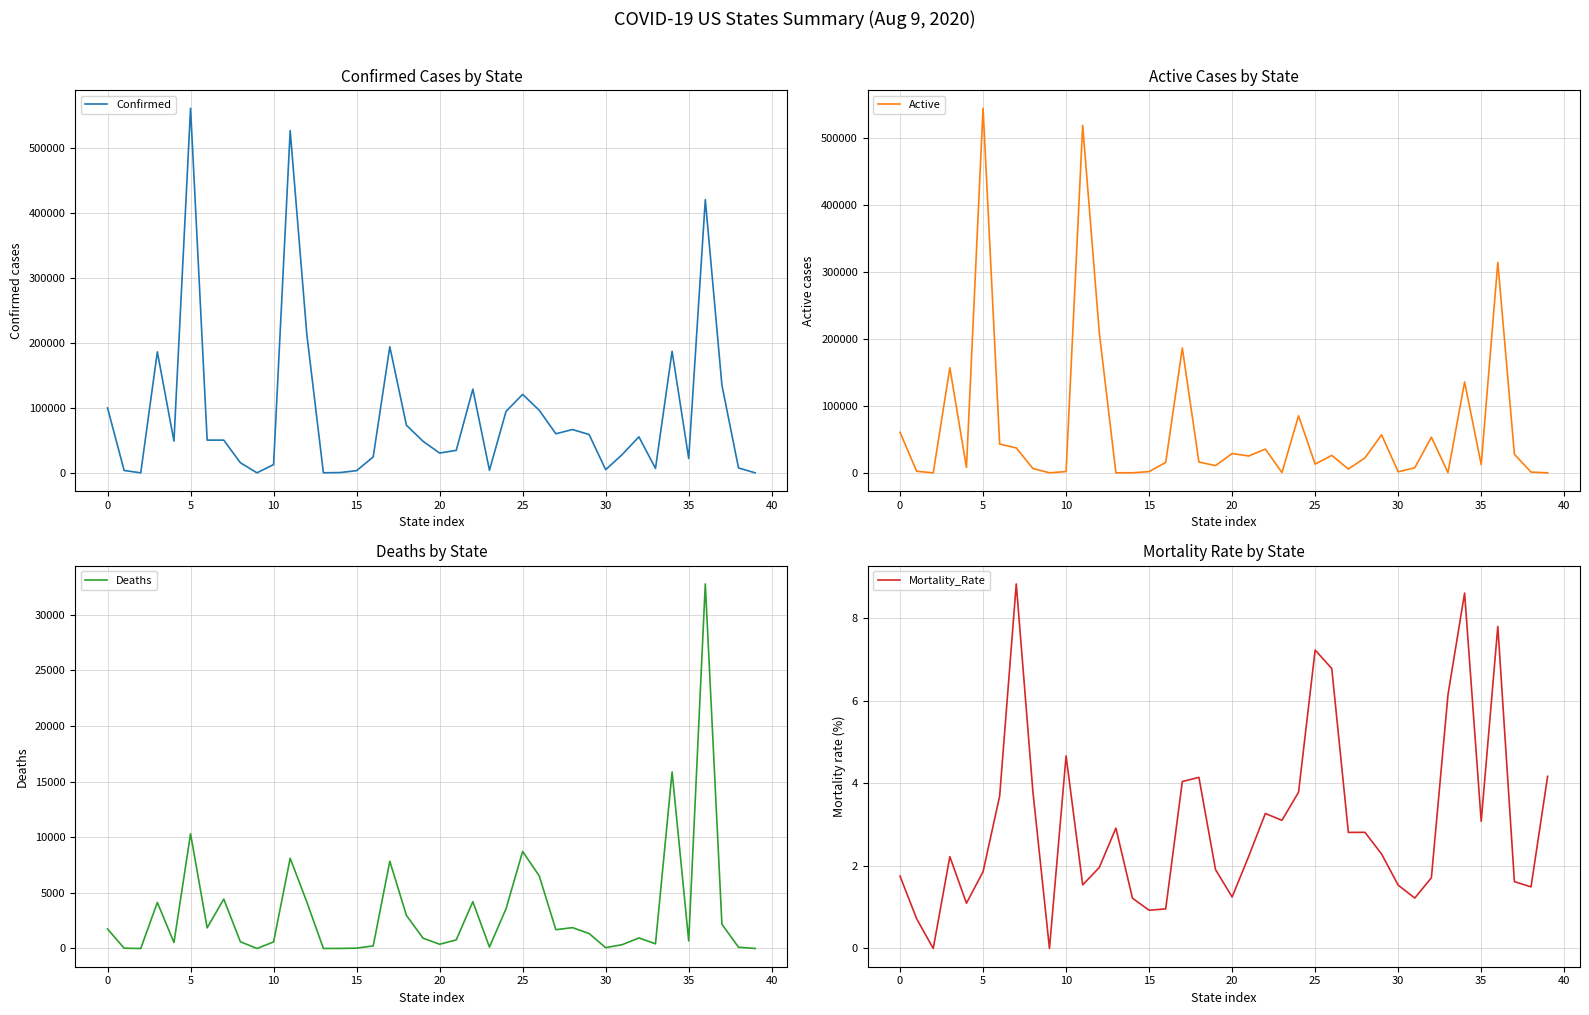

What is the sum of all Confirmed values?

3674709